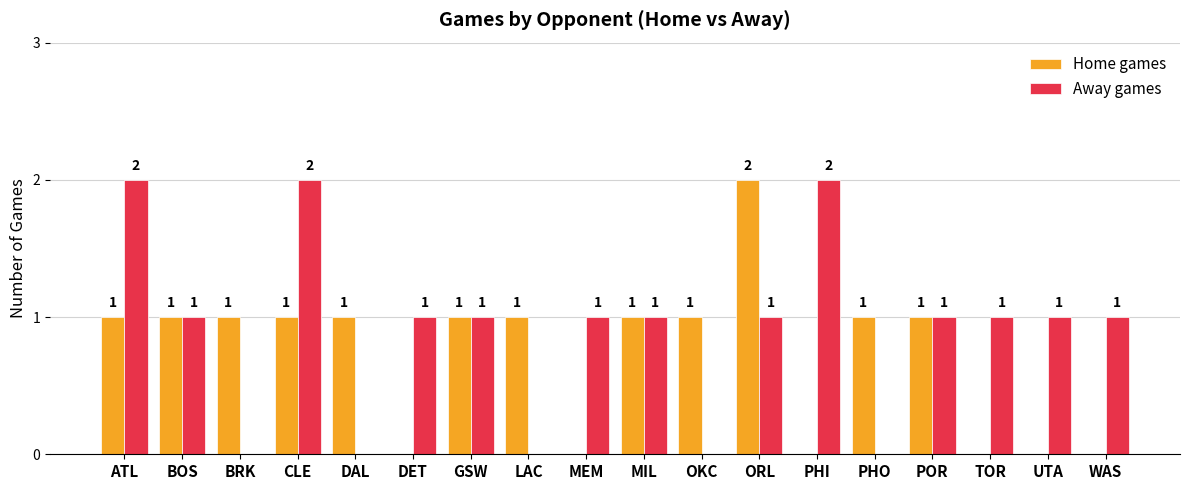

What is the total value across all series at MIL?

2